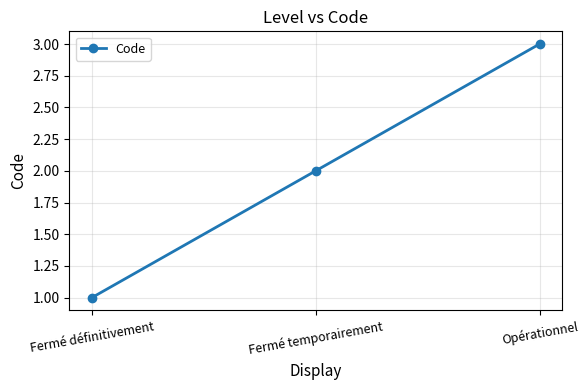

The value at Fermé temporairement is 3. True or false?

False